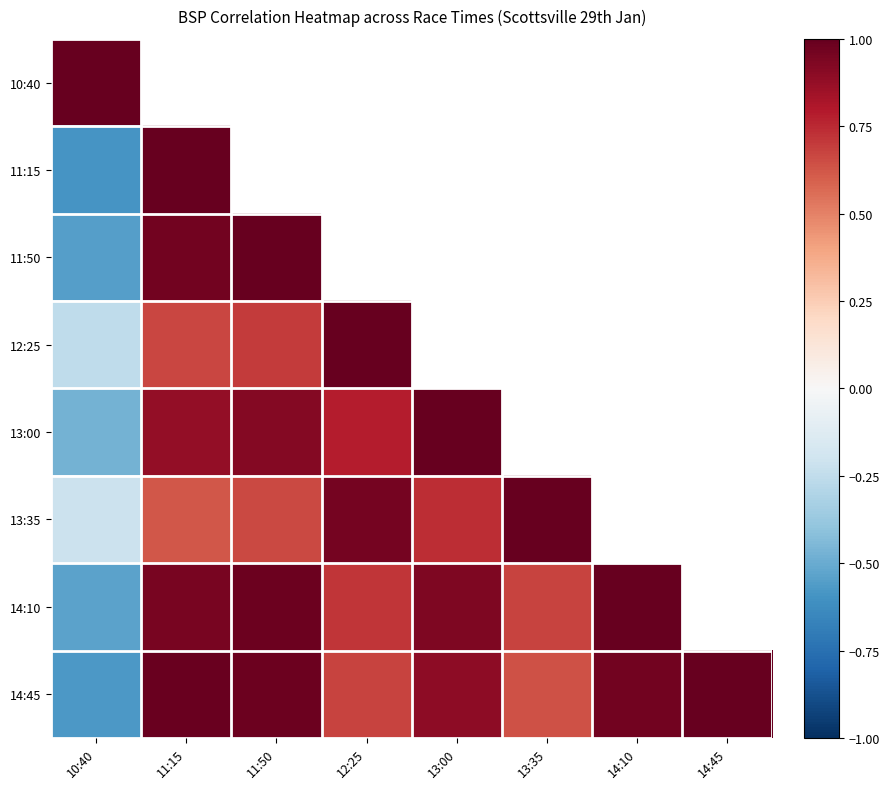

What is the sum of all 14:45 values?

5.6